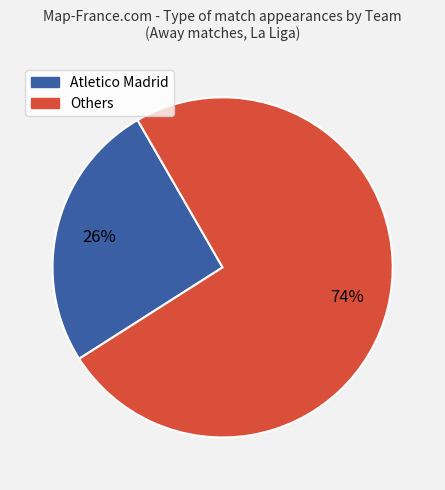

Is the sum of Others and Atletico Madrid greater than half?

Yes